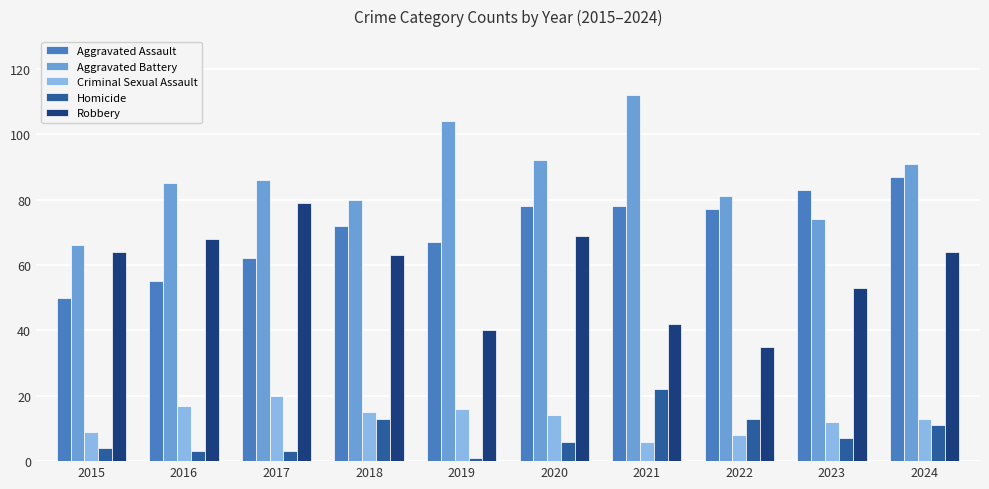

What is the smallest value displayed?

1